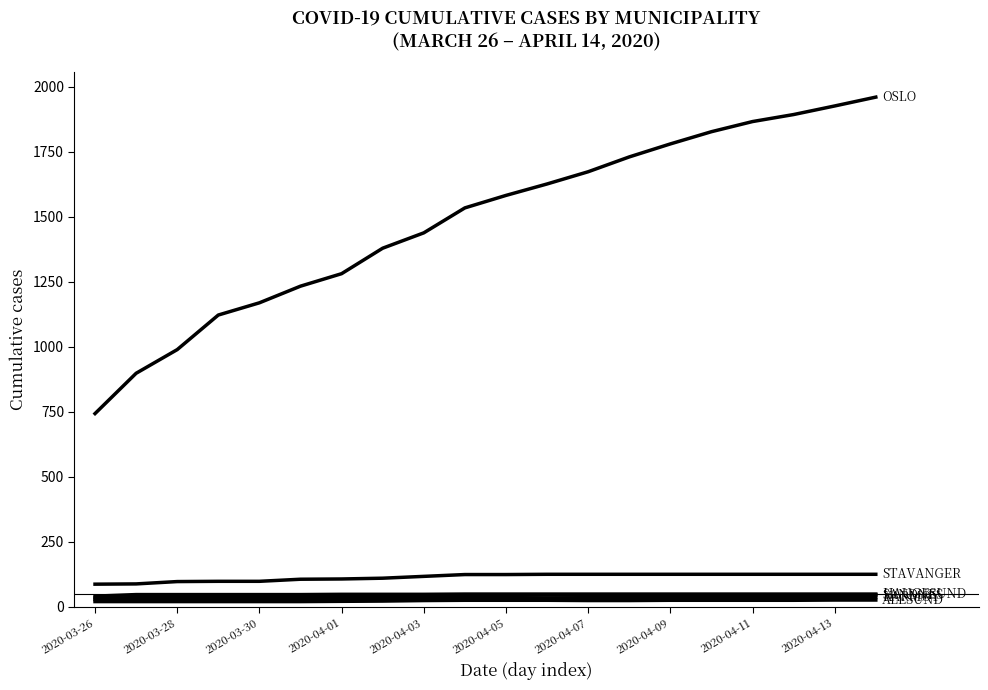

Is this an area chart (filled region under the line)?

No